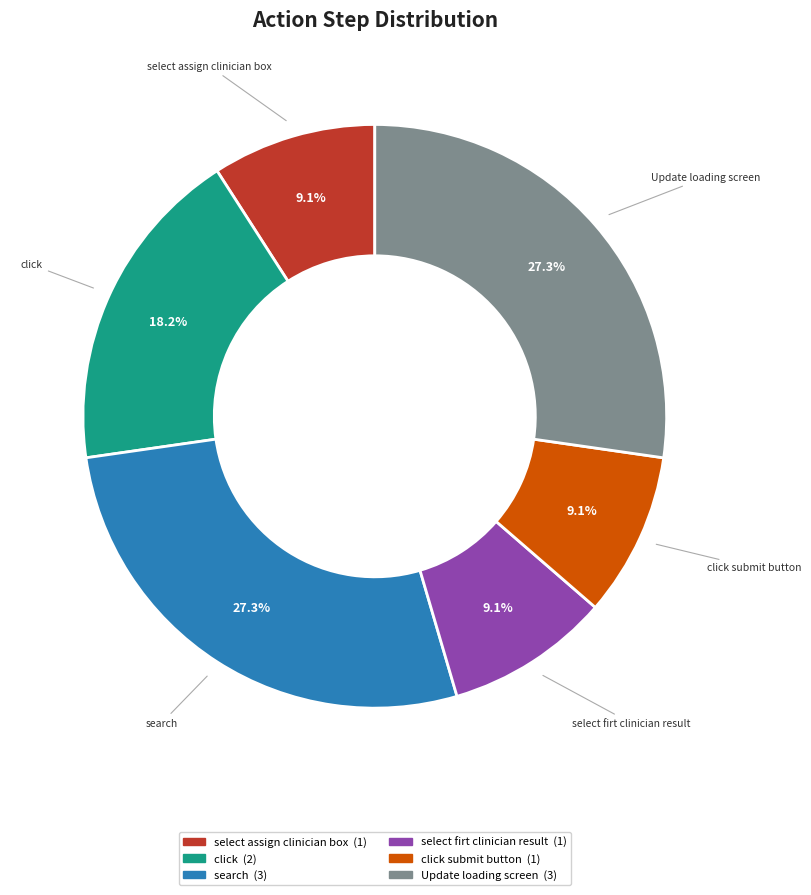

Is there any slice that represents more than half of the pie?

No